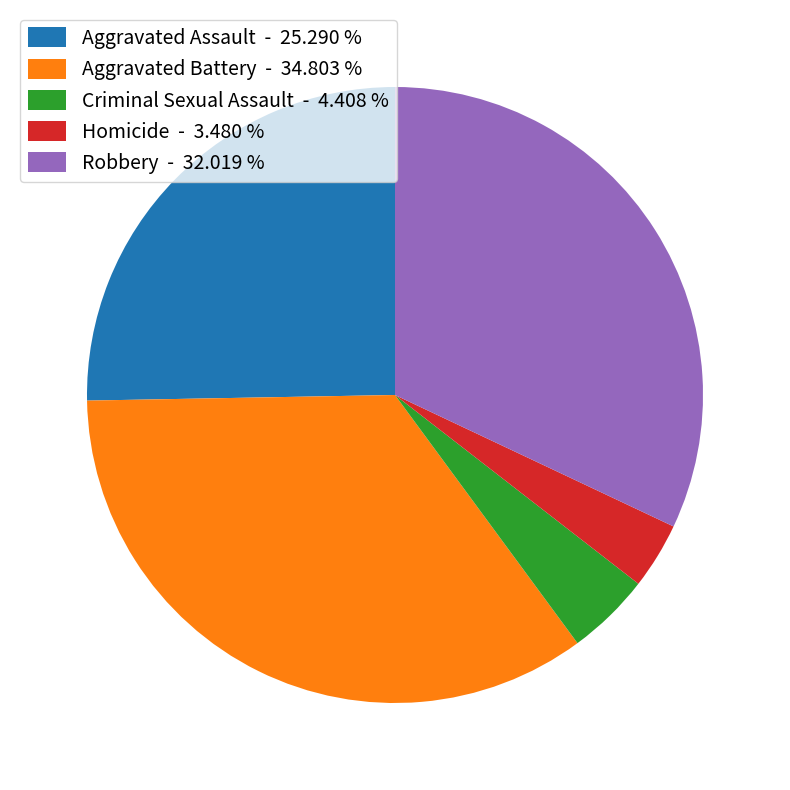

Count the number of slices in the pie.

5